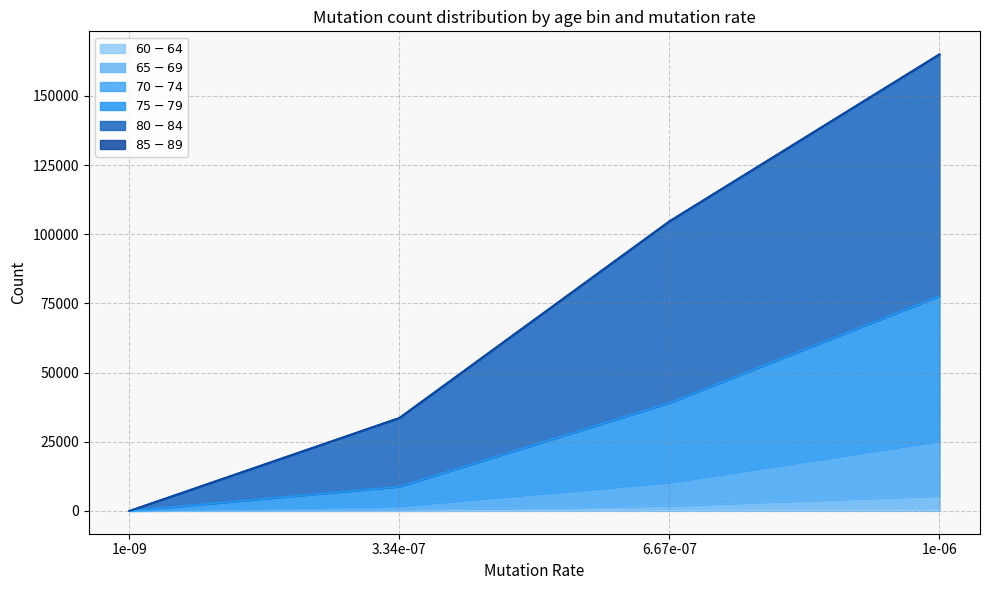

The value of $60-64$ at 11 is 86. True or false?

False